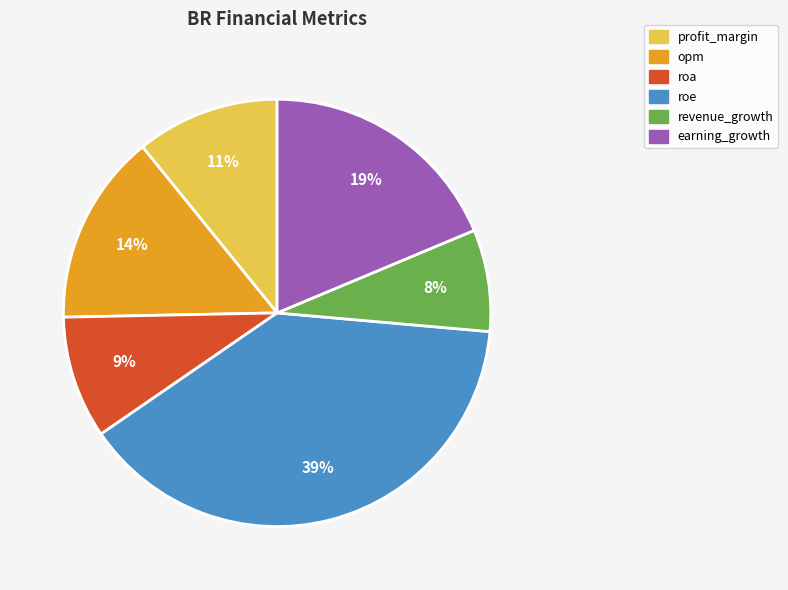

Is it true that revenue_growth is 13% of the pie?

False